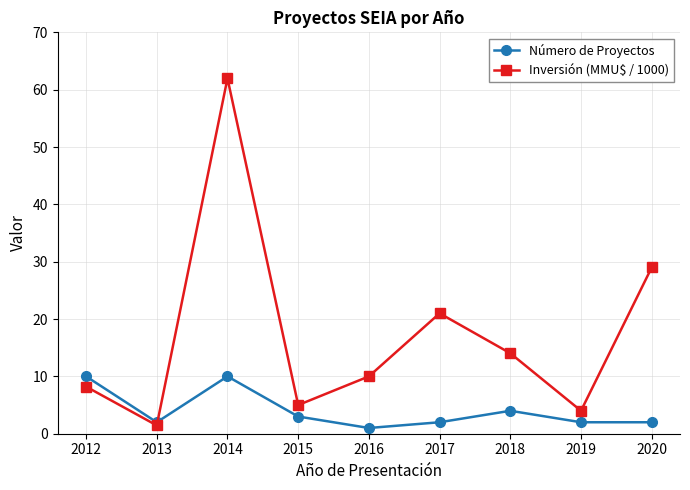

How many interior local peaks does the Número de Proyectos series have?

2